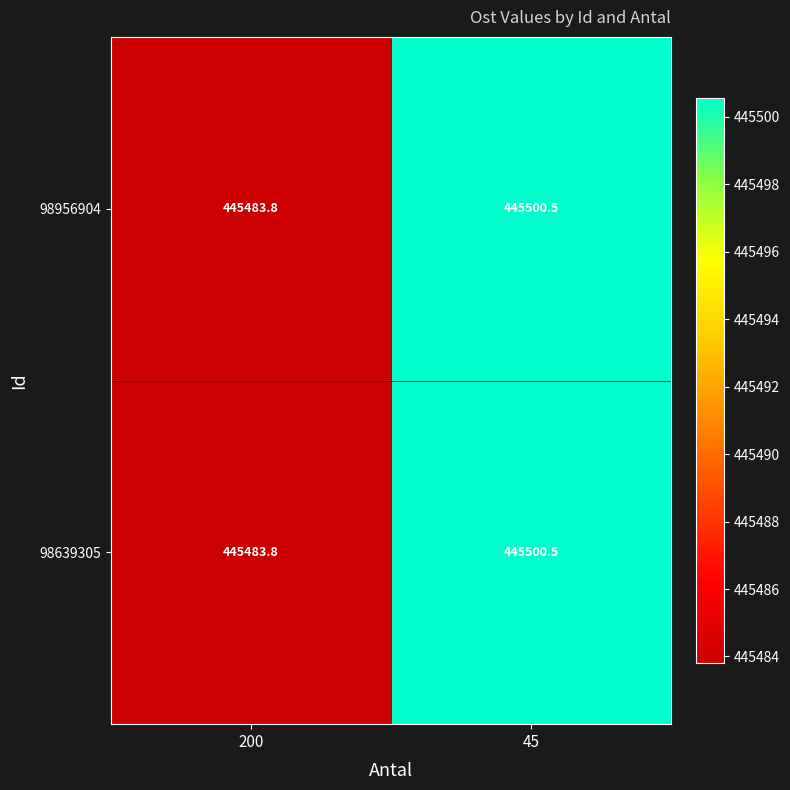

List the labels in order of 98639305 value, smallest first.

200, 45